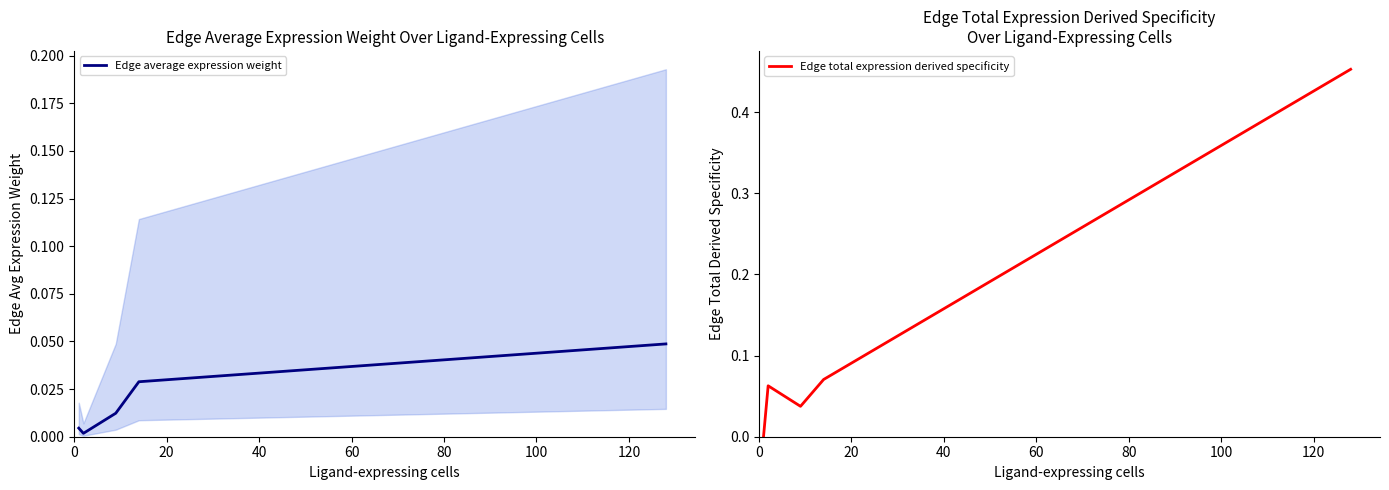

Is this an area chart (filled region under the line)?

No